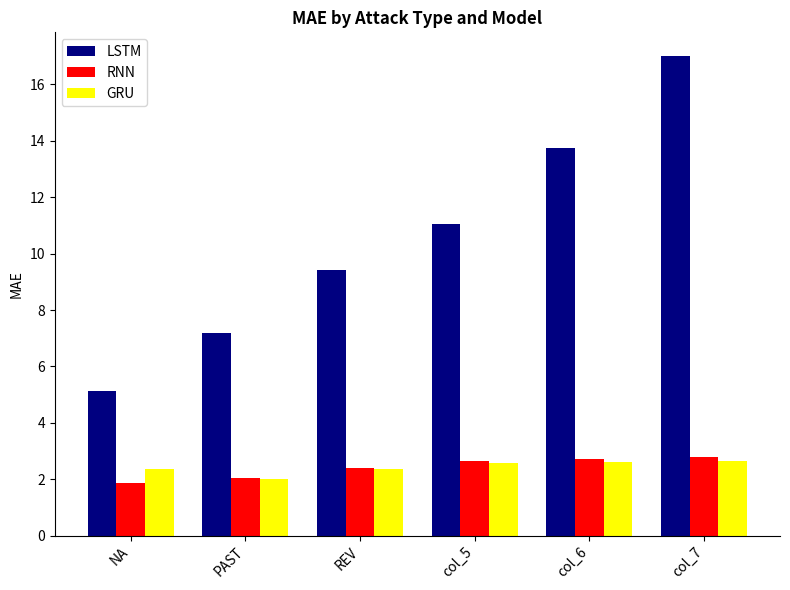

Which series has the largest range (max minus min)?

LSTM